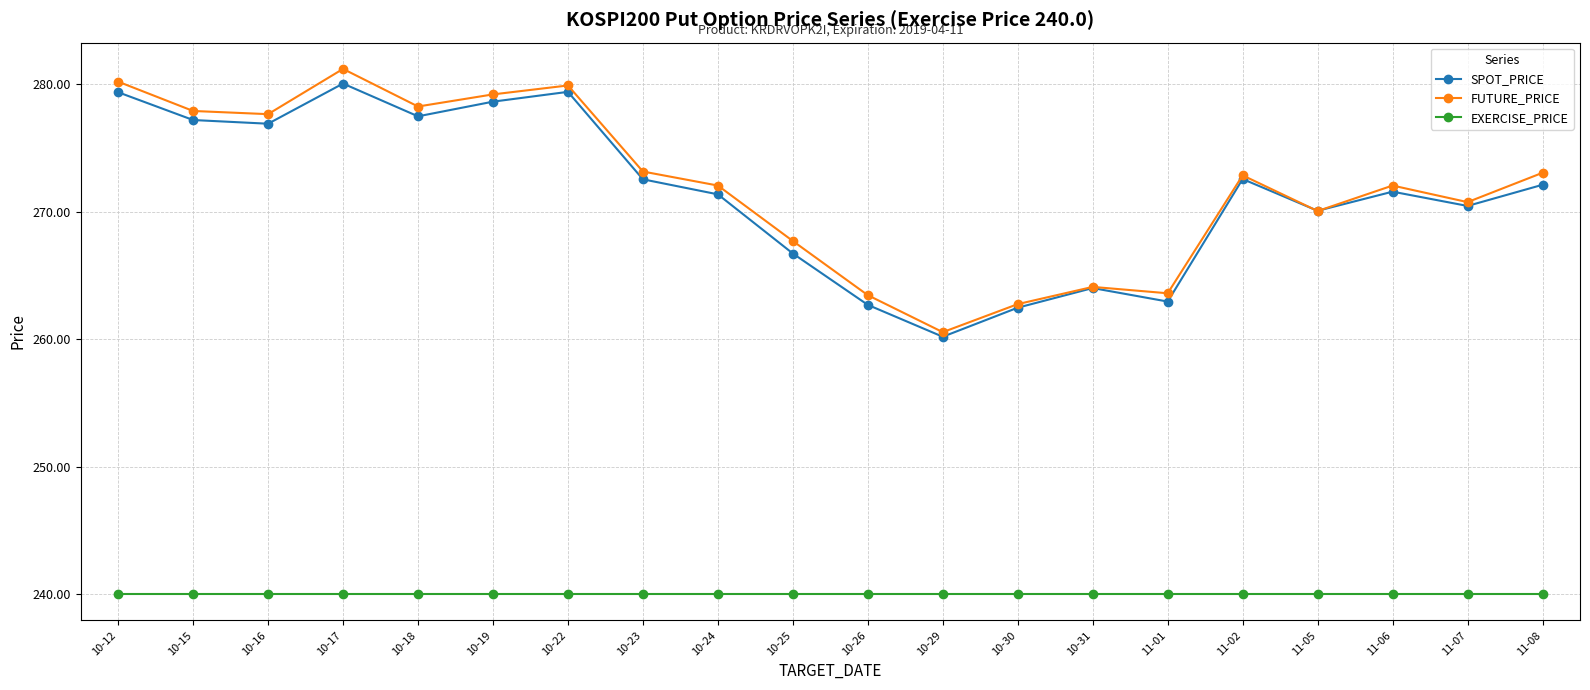

At how many categories does at least one series exceed 255?

20